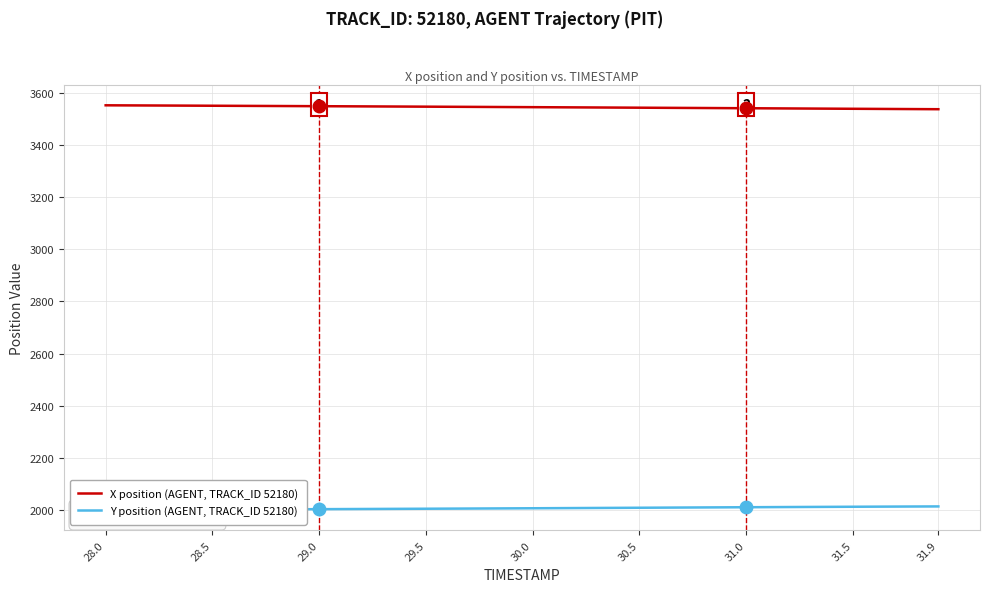

What is the highest value of the X position (AGENT, TRACK_ID 52180) series?

3552.4